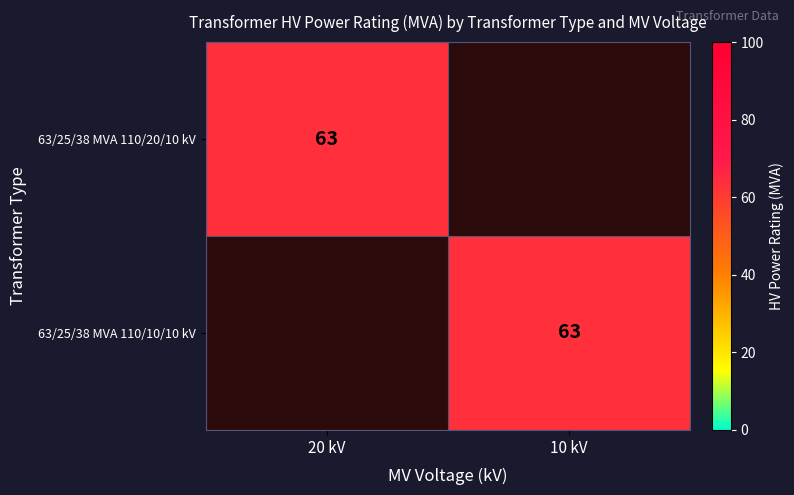

Count the number of data series in this chart.

2